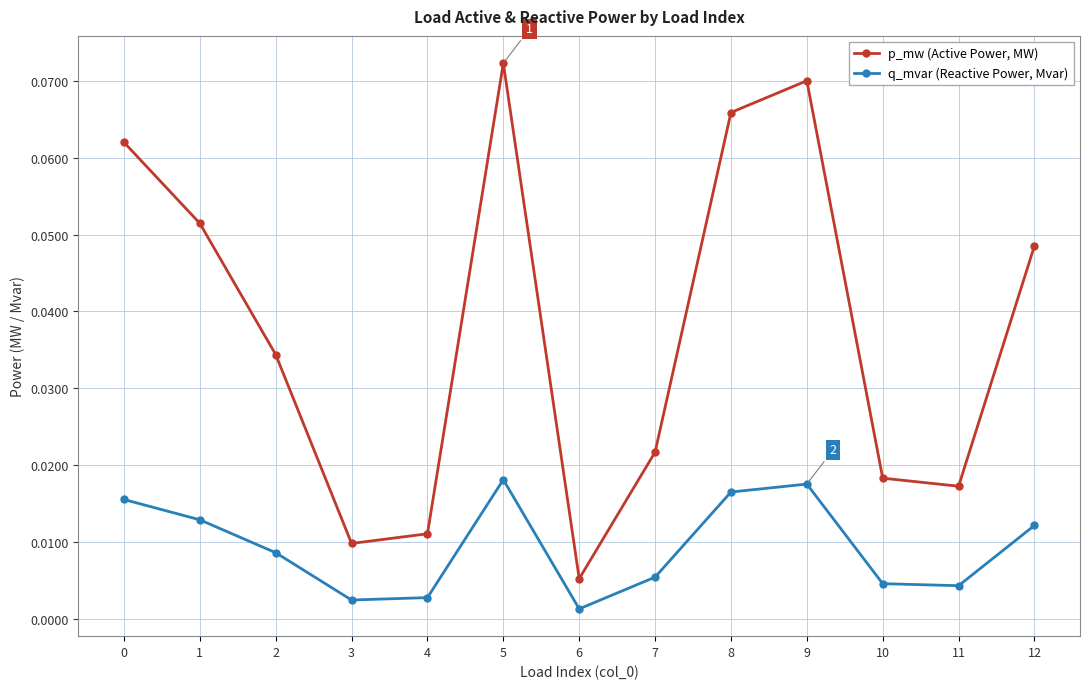

Which series has the largest range (max minus min)?

p_mw (Active Power, MW)